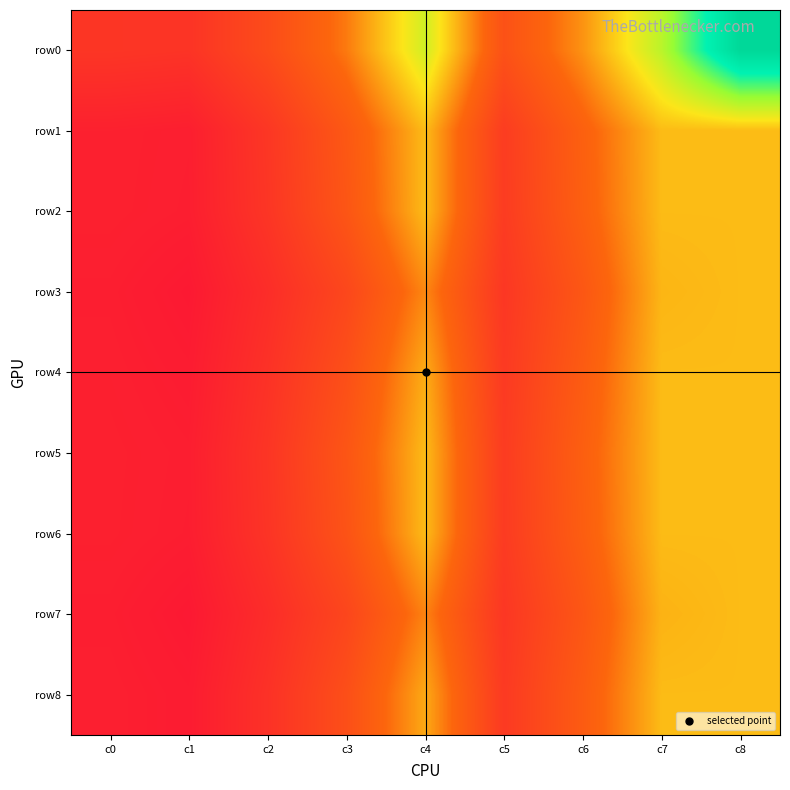

Between c2 and c6, which is larger?

c6